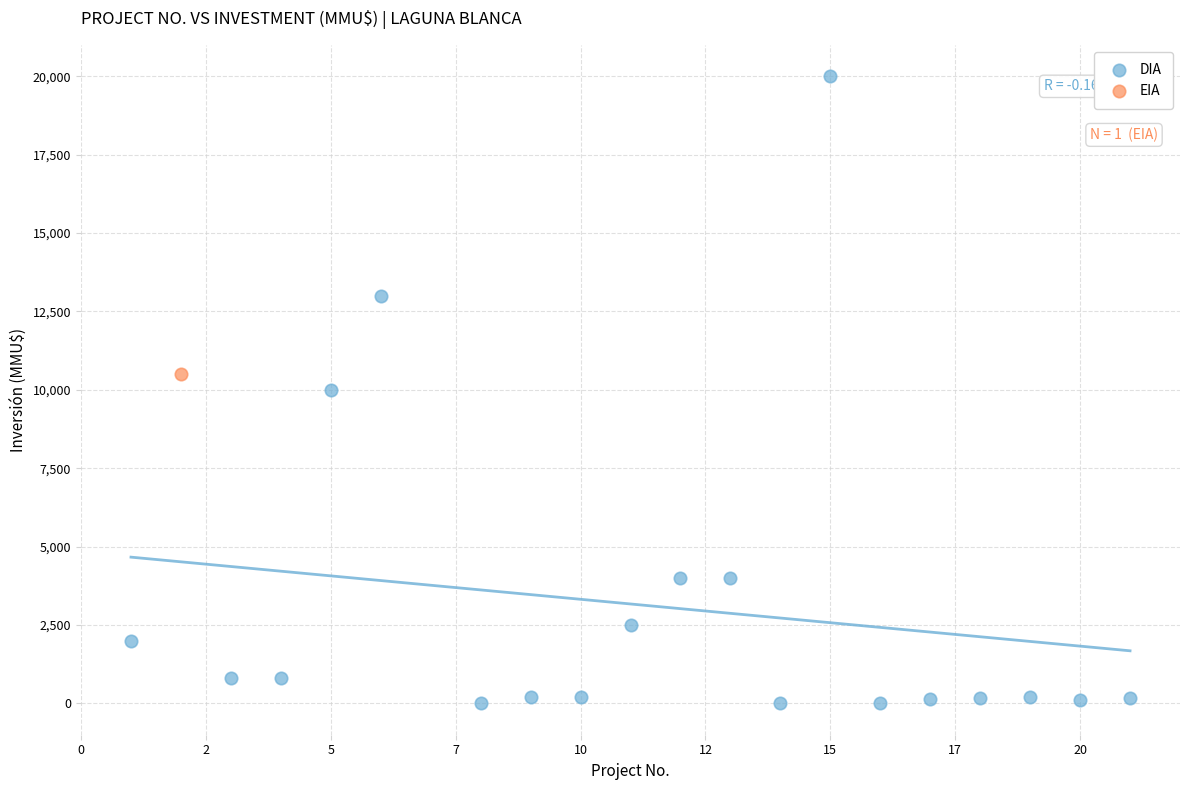

What are all the series names shown in the legend?

DIA, EIA